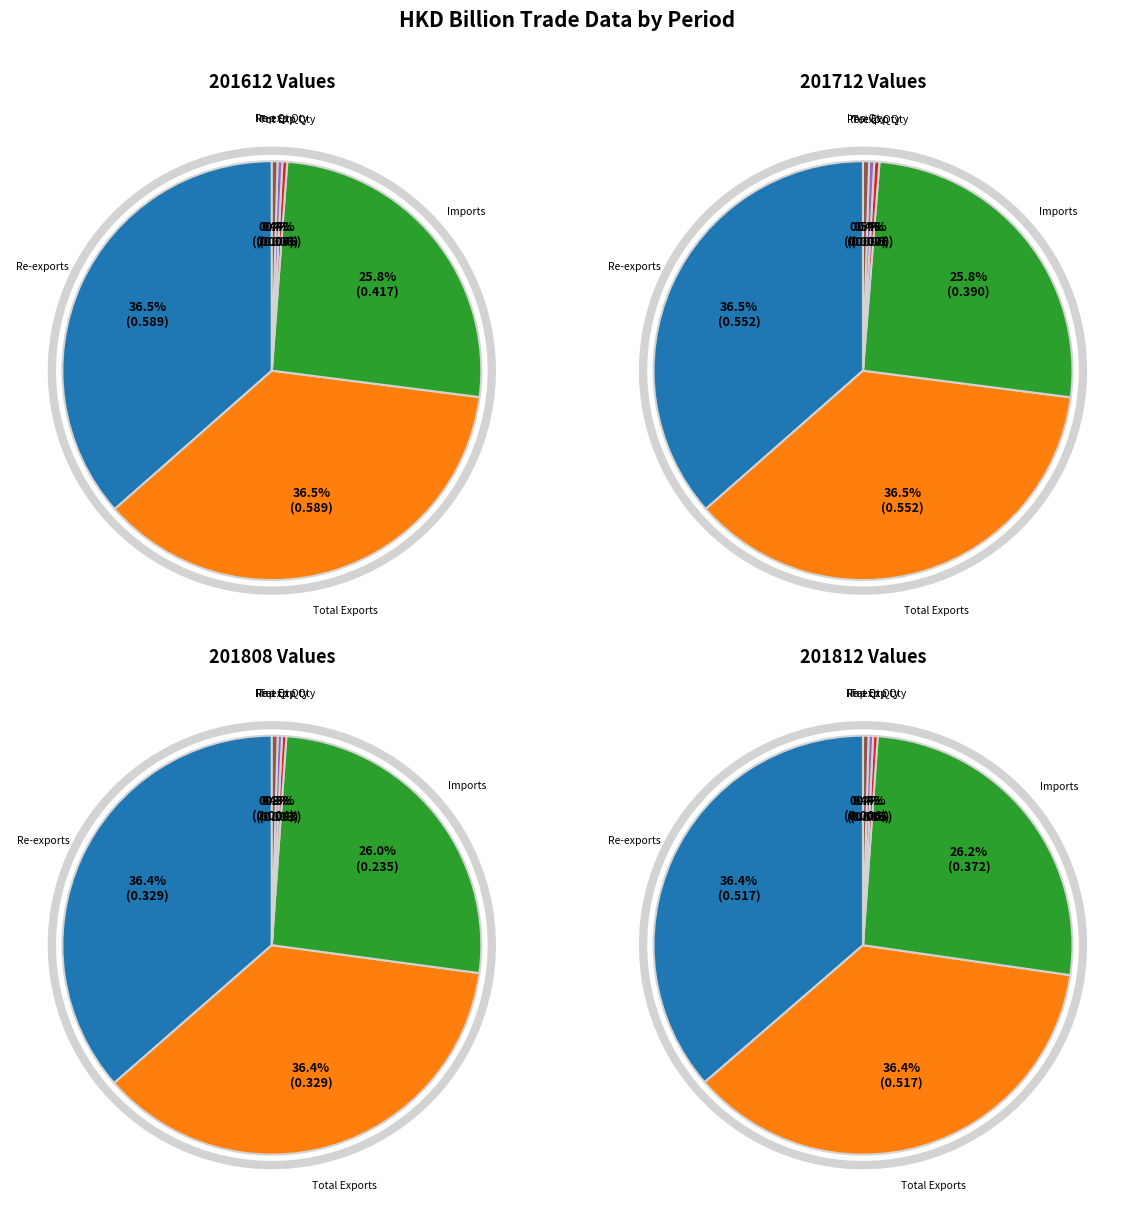

How many segments does this pie chart have?

6